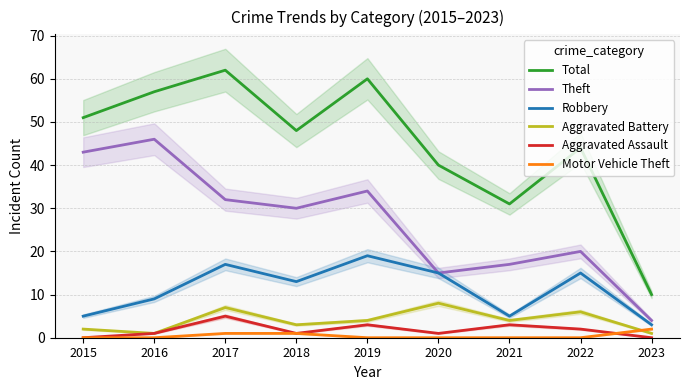

At which category does the chart reach its peak across all series?

2017